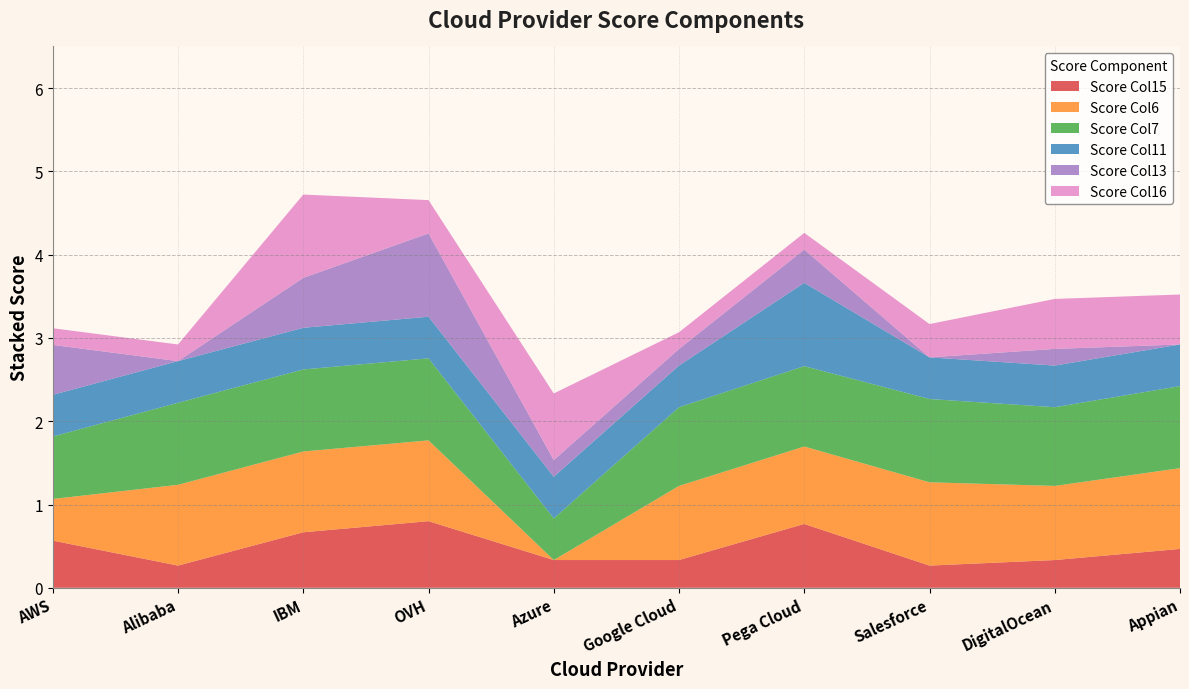

Reading left to right, what are all the values shown in this chart?

col_15: 0.6	0.3	0.7	0.8	0.3	0.3	0.8	0.3	0.3	0.5
col_6: 0.5	1.0	1.0	1.0	0.0	0.9	0.9	1.0	0.9	1.0
col_7: 0.8	1.0	1.0	1.0	0.5	0.9	1.0	1.0	0.9	1.0
col_11: 0.5	0.5	0.5	0.5	0.5	0.5	1.0	0.5	0.5	0.5
col_13: 0.6	0.0	0.6	1.0	0.2	0.2	0.4	0.0	0.2	0.0
col_16: 0.2	0.2	1.0	0.4	0.8	0.2	0.2	0.4	0.6	0.6